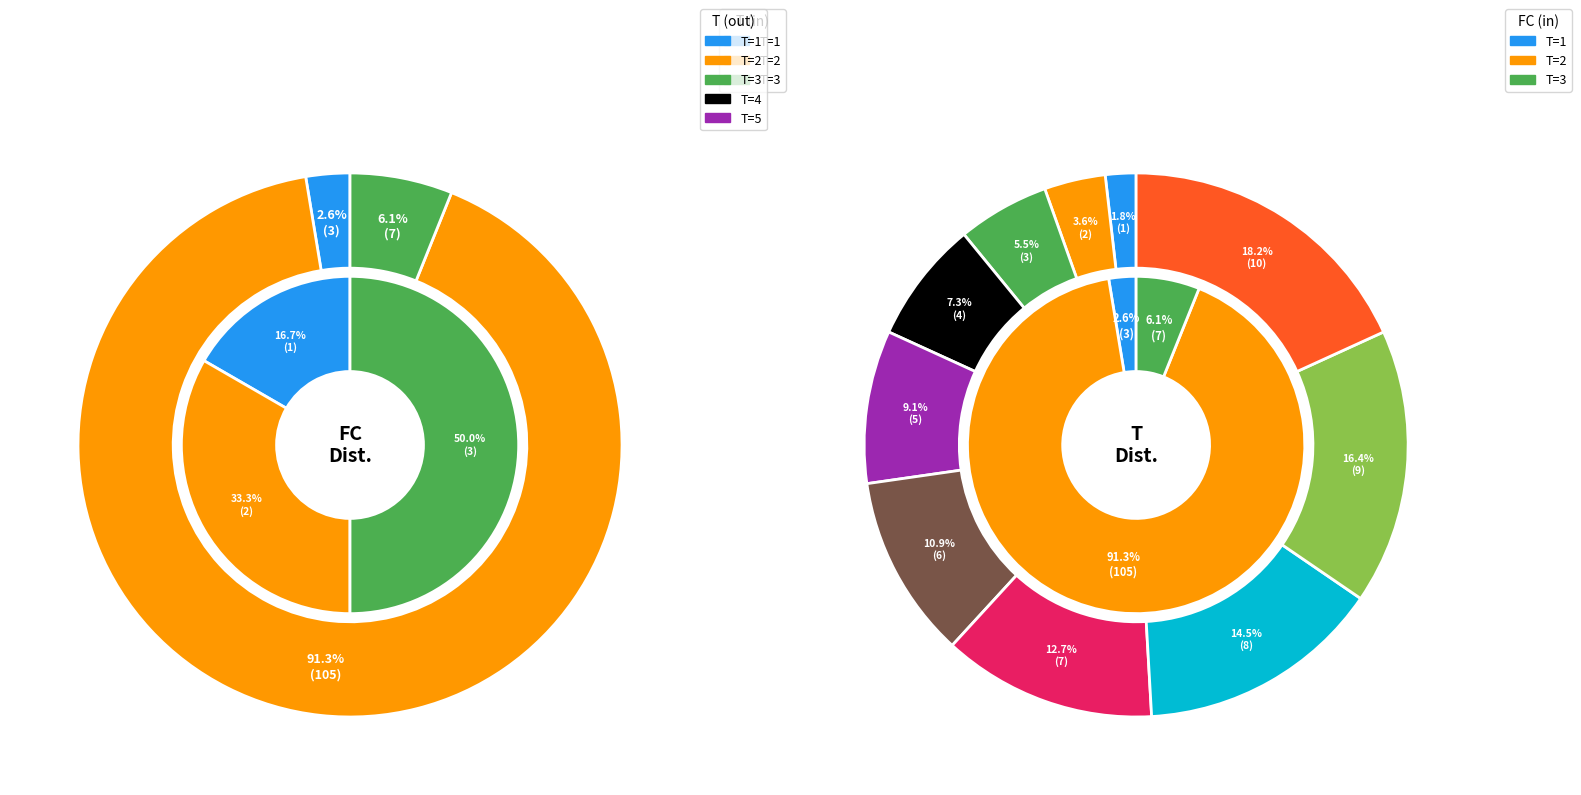

Which series has the largest range (max minus min)?

FC values